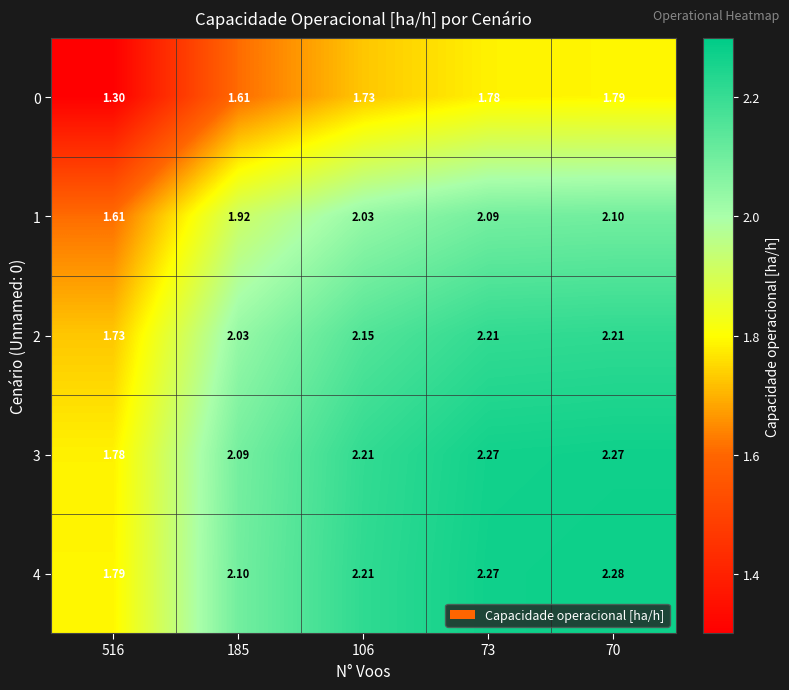

At how many categories does at least one series exceed 2?

4